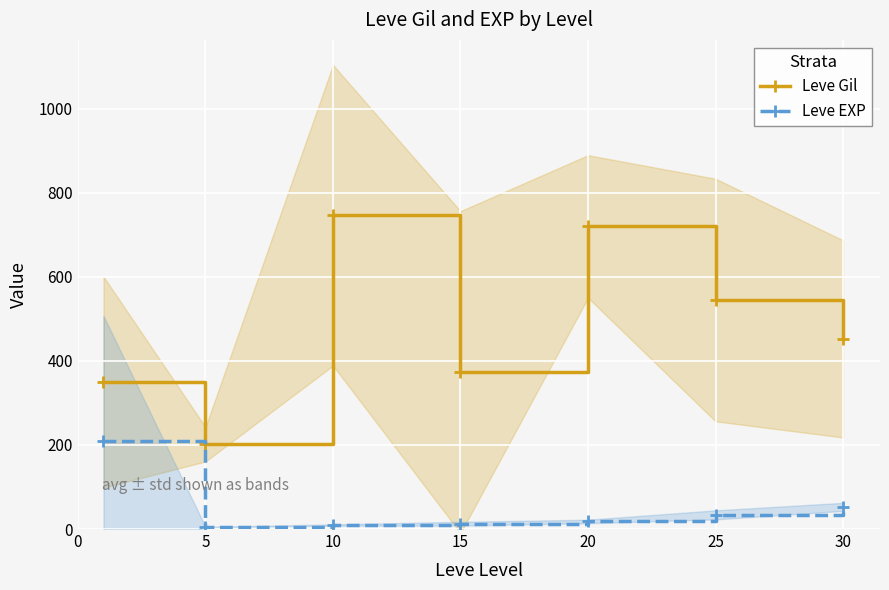

What is the sum of the Leve Gil values at 5 and 20?

921.7